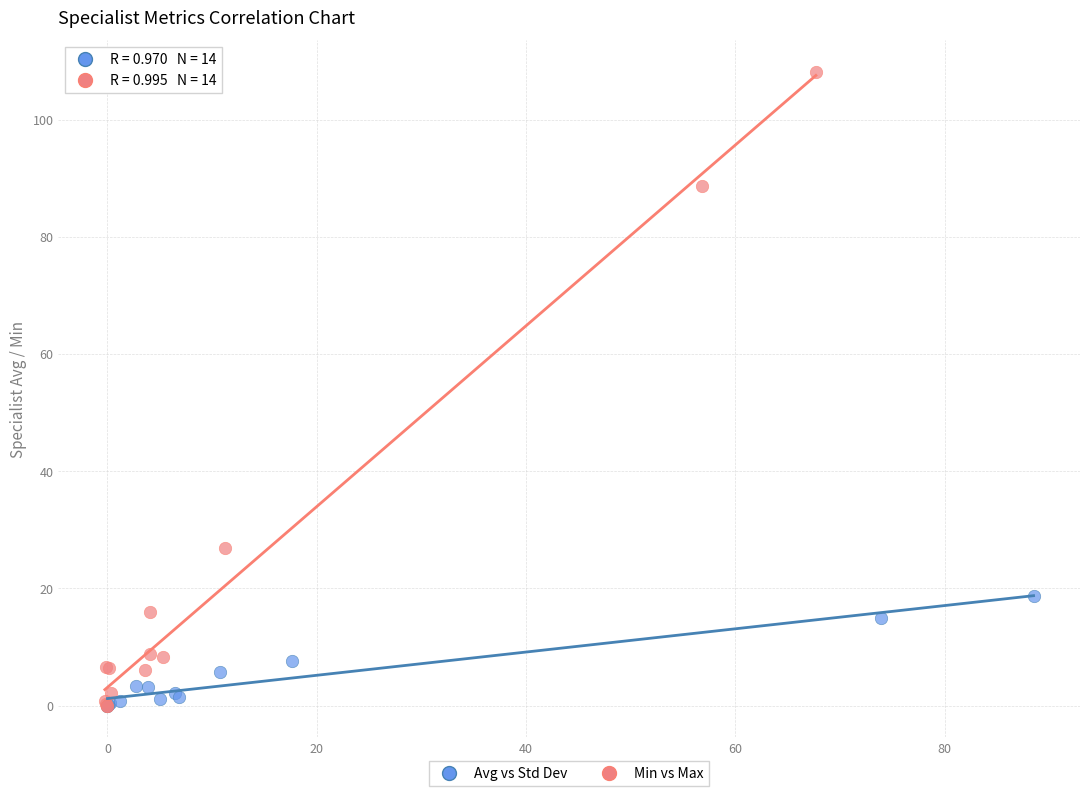

Which series contains the highest Y value?

Min vs Max